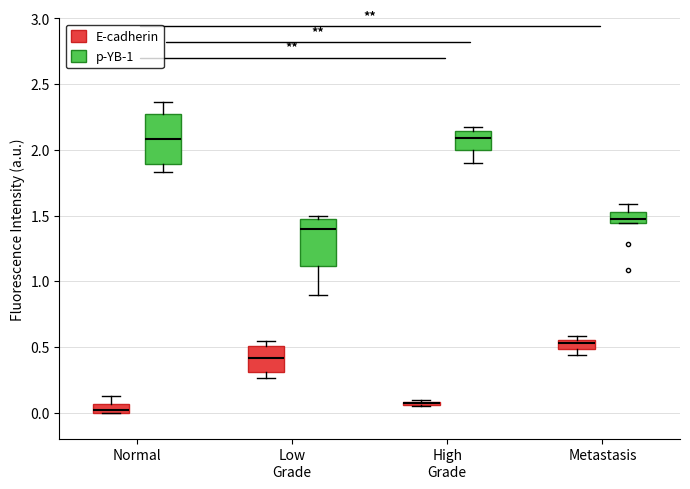

Where is the lower edge of the box for Normal (E-cadherin) on the y-axis? The values are not printed on the chart, so give them approximately, as read against the axis.

0.00